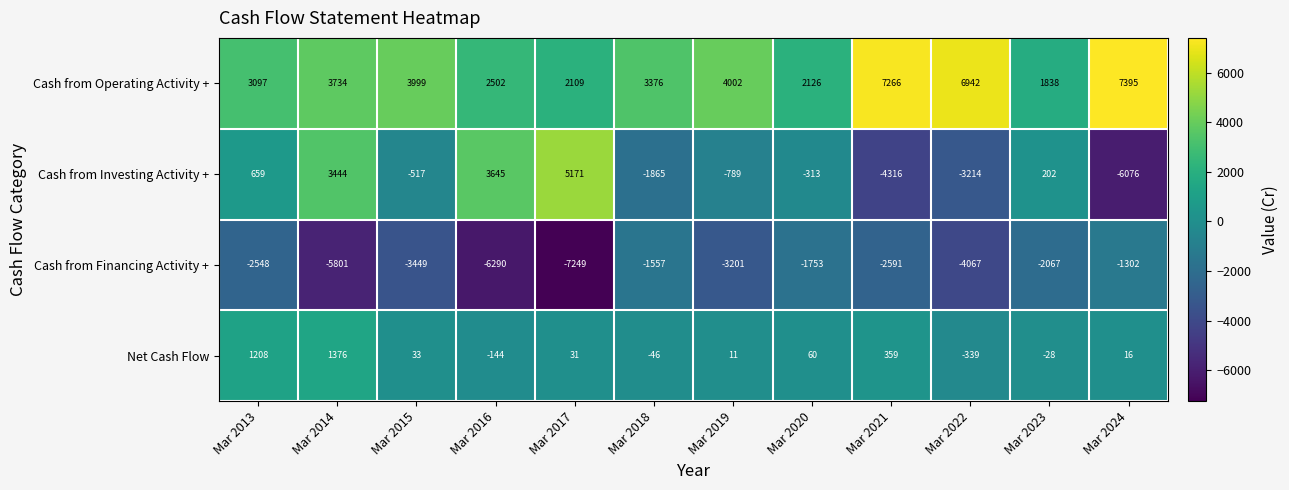

How many values in the Cash from Investing Activity + series are below -313?

6